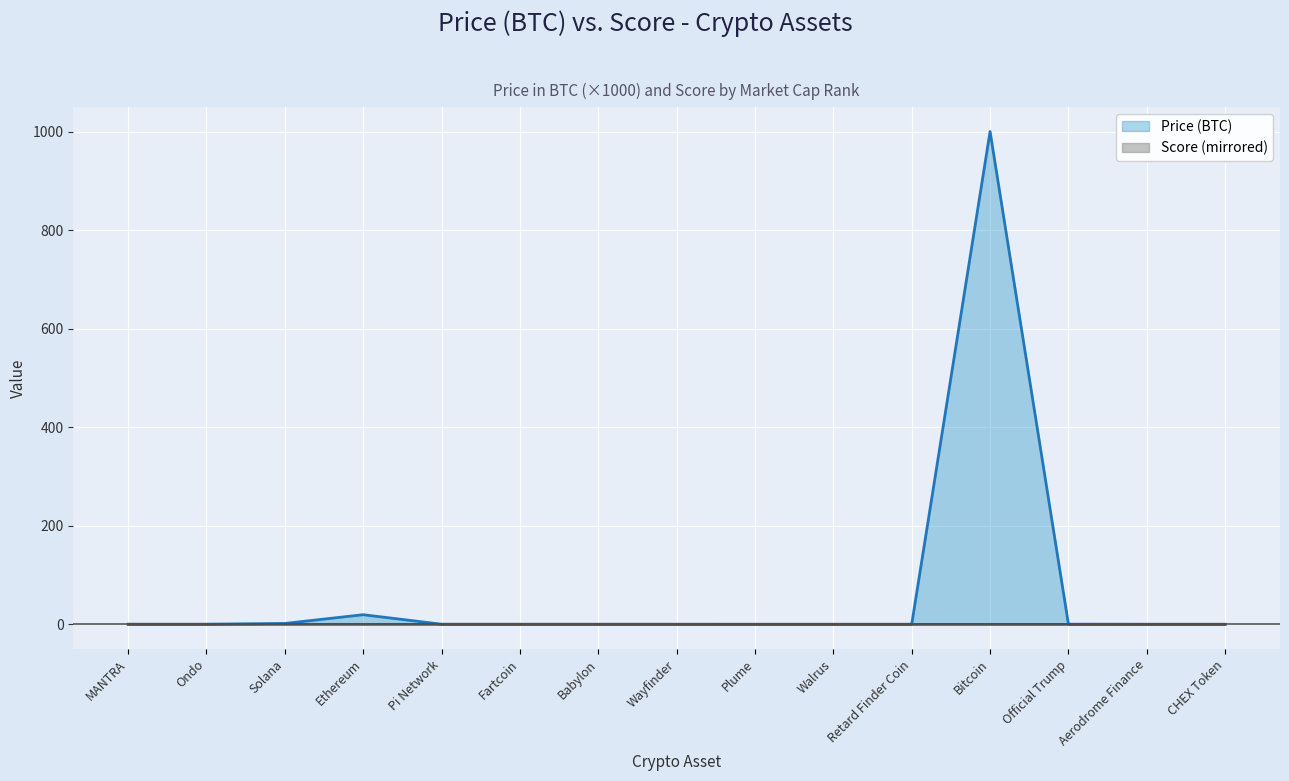

How many categories are shown in the chart?

15